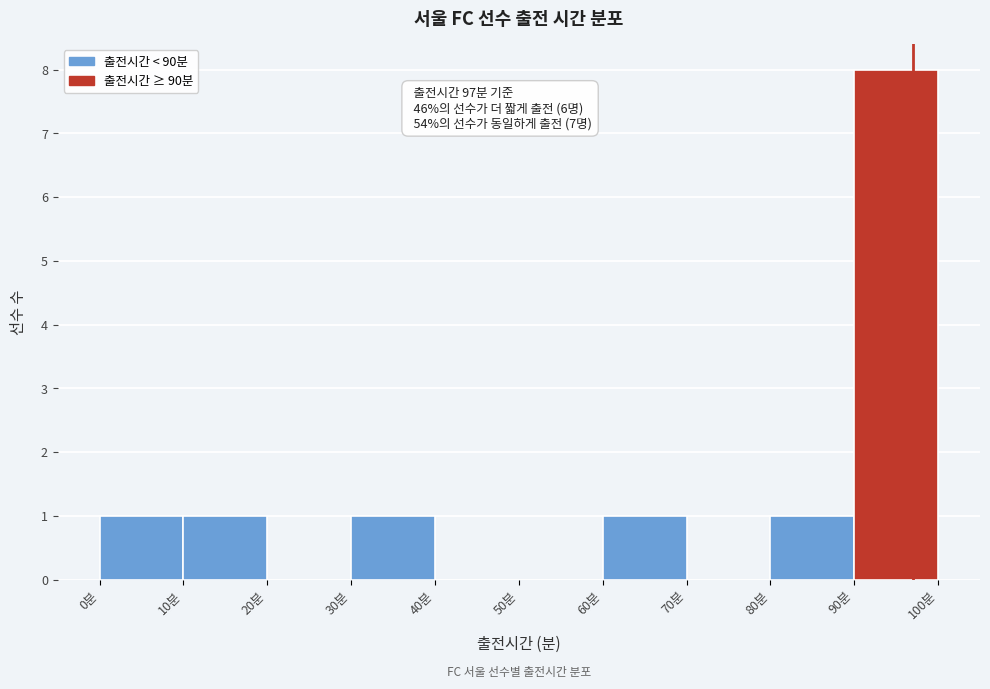

Over which range of the x-axis is the bar tallest?

90 to 100